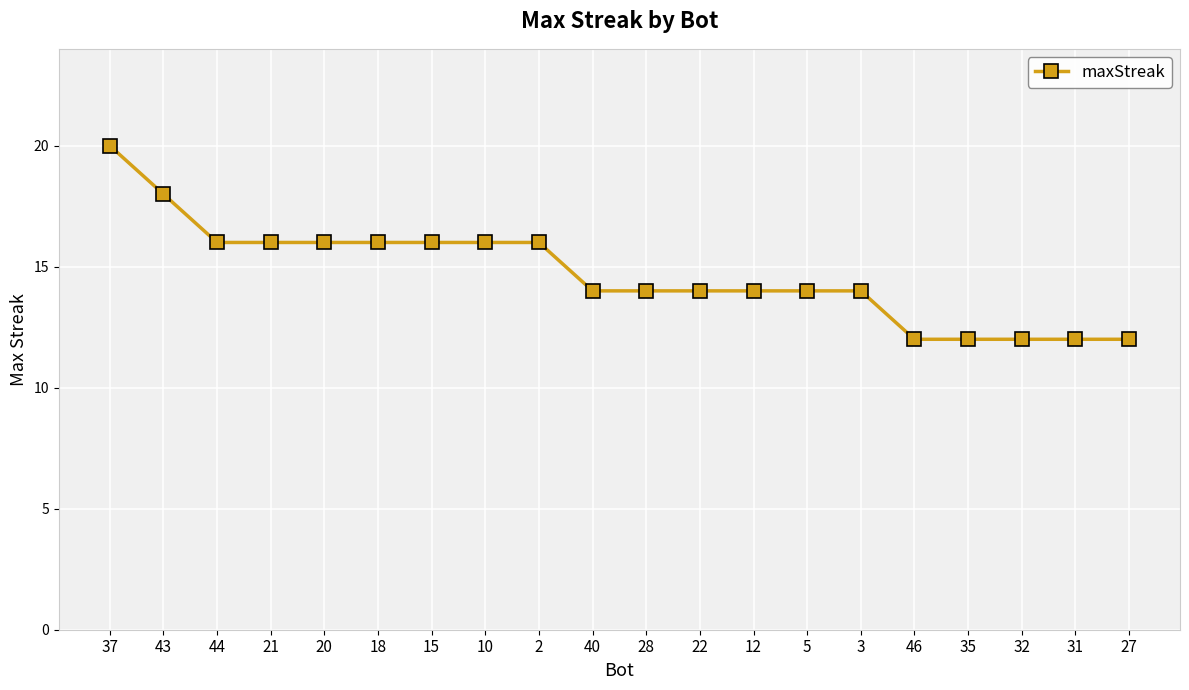

Which category has the highest value across all series?

37